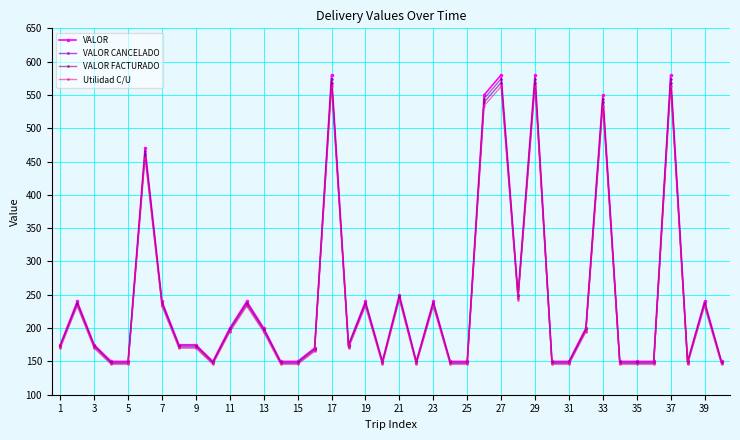

True or false: Utilidad C/U has more than 1 points higher than both neighbors.

True